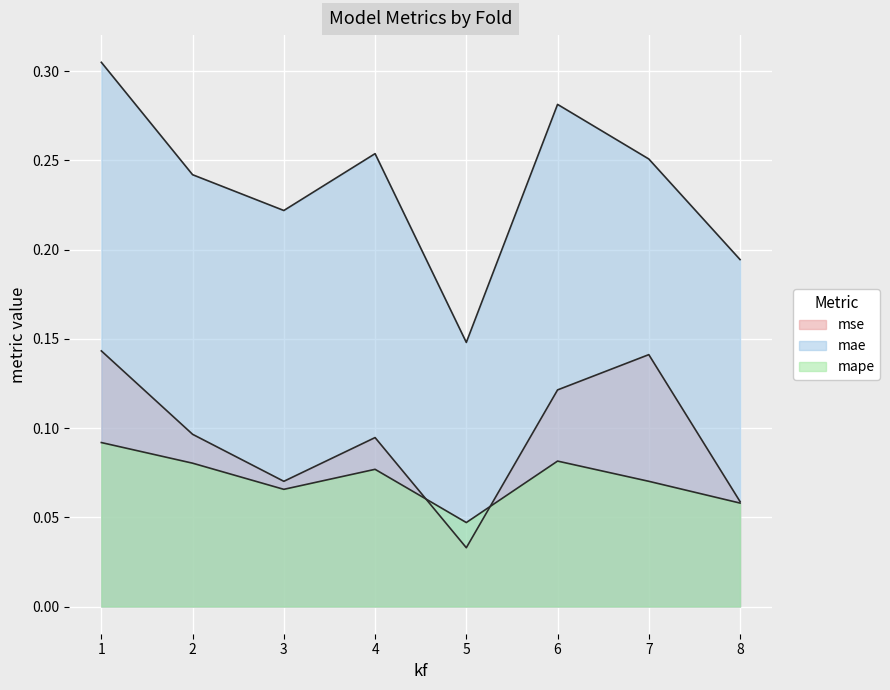

What are all the series names shown in the legend?

mse, mae, mape